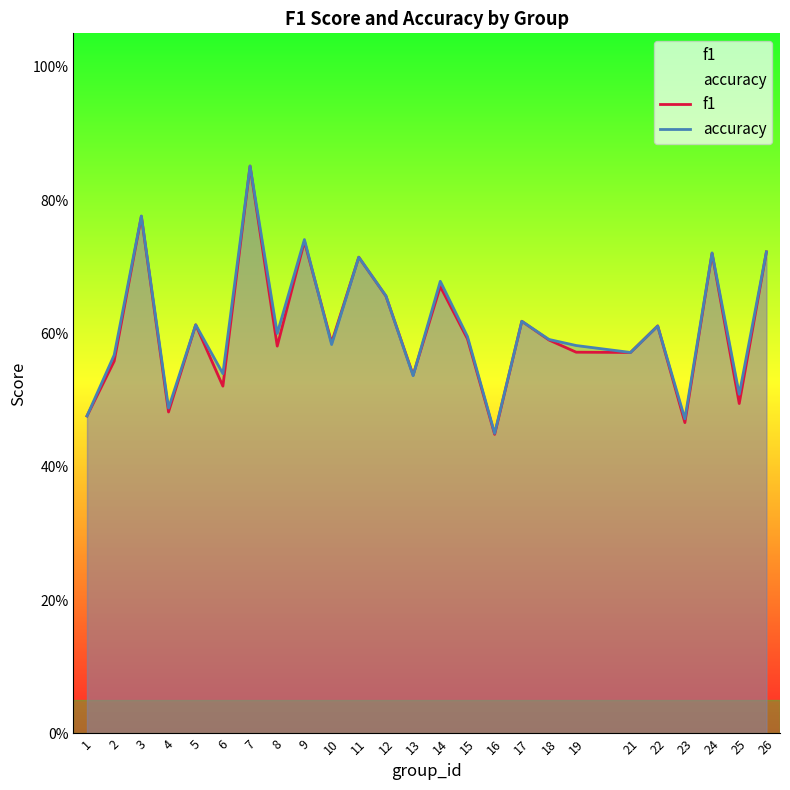

True or false: accuracy has a value of 1.0 at 19.

False